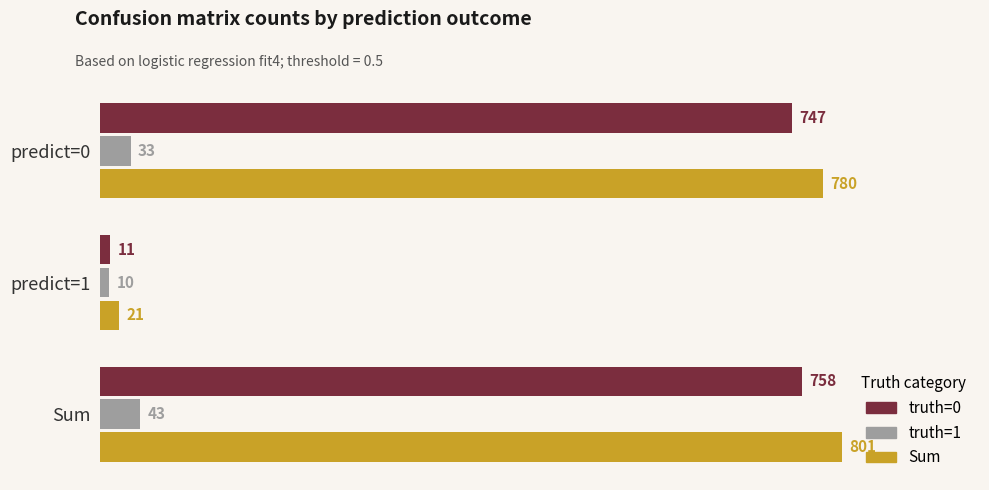

What is the sum of all Sum values?

1602